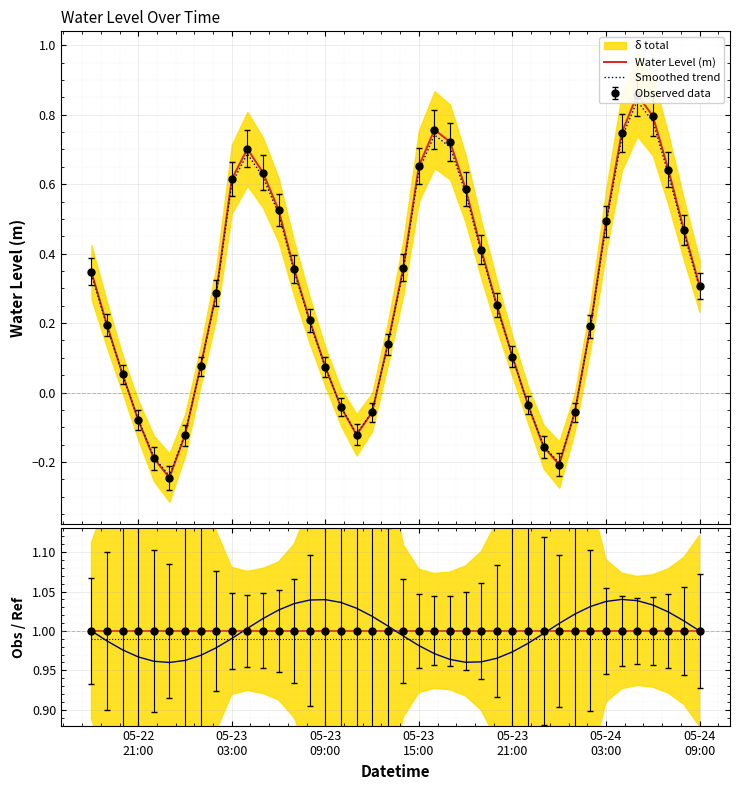

True or false: HERAPDF and Theory + shifts intersect in this chart.

False